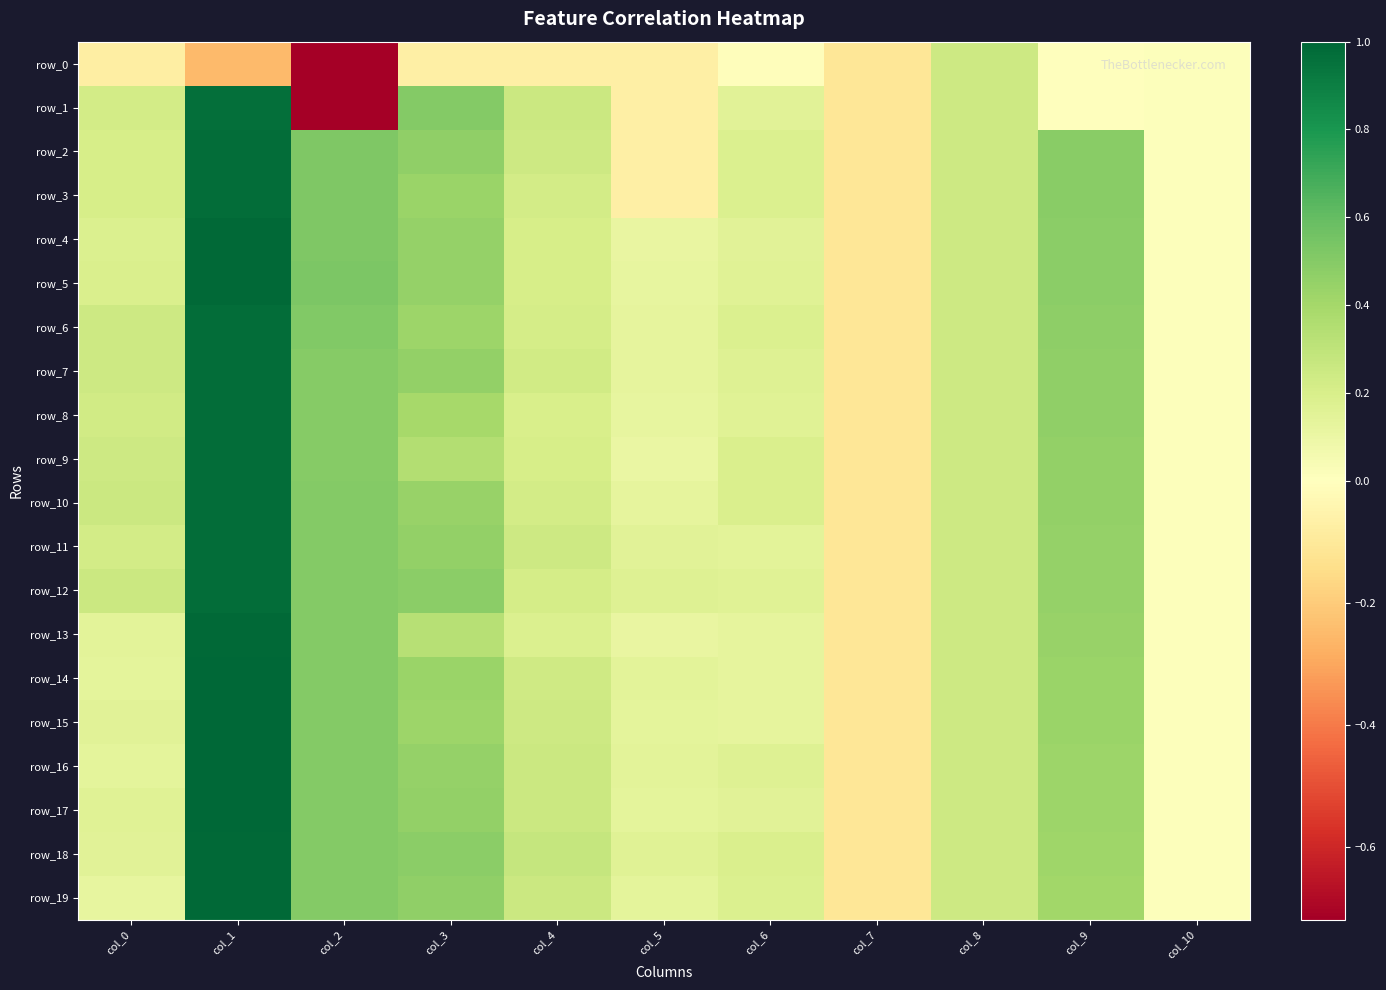

How many values in the row_14 series exceed 0?

10